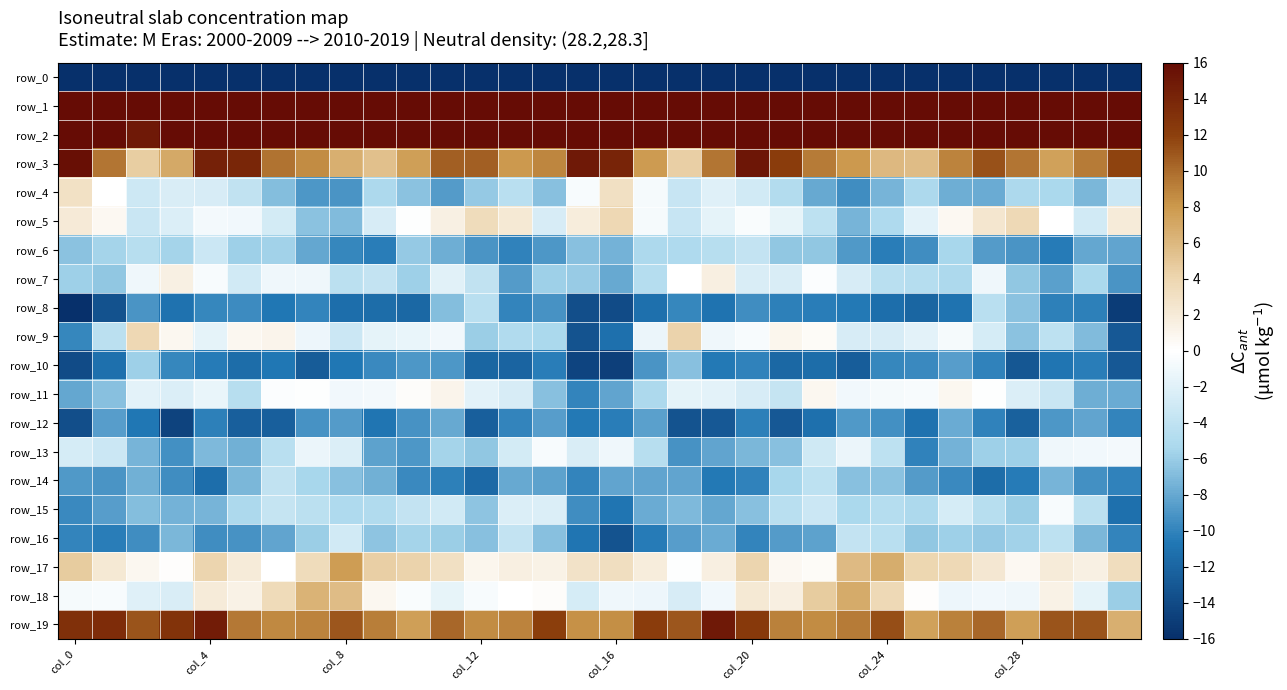

Rank the series by their maximum value, from lowest to highest.

row_0, row_12, row_10, row_8, row_14, row_6, row_16, row_13, row_15, row_11, row_7, row_4, row_5, row_9, row_18, row_17, row_19, row_3, row_2, row_1